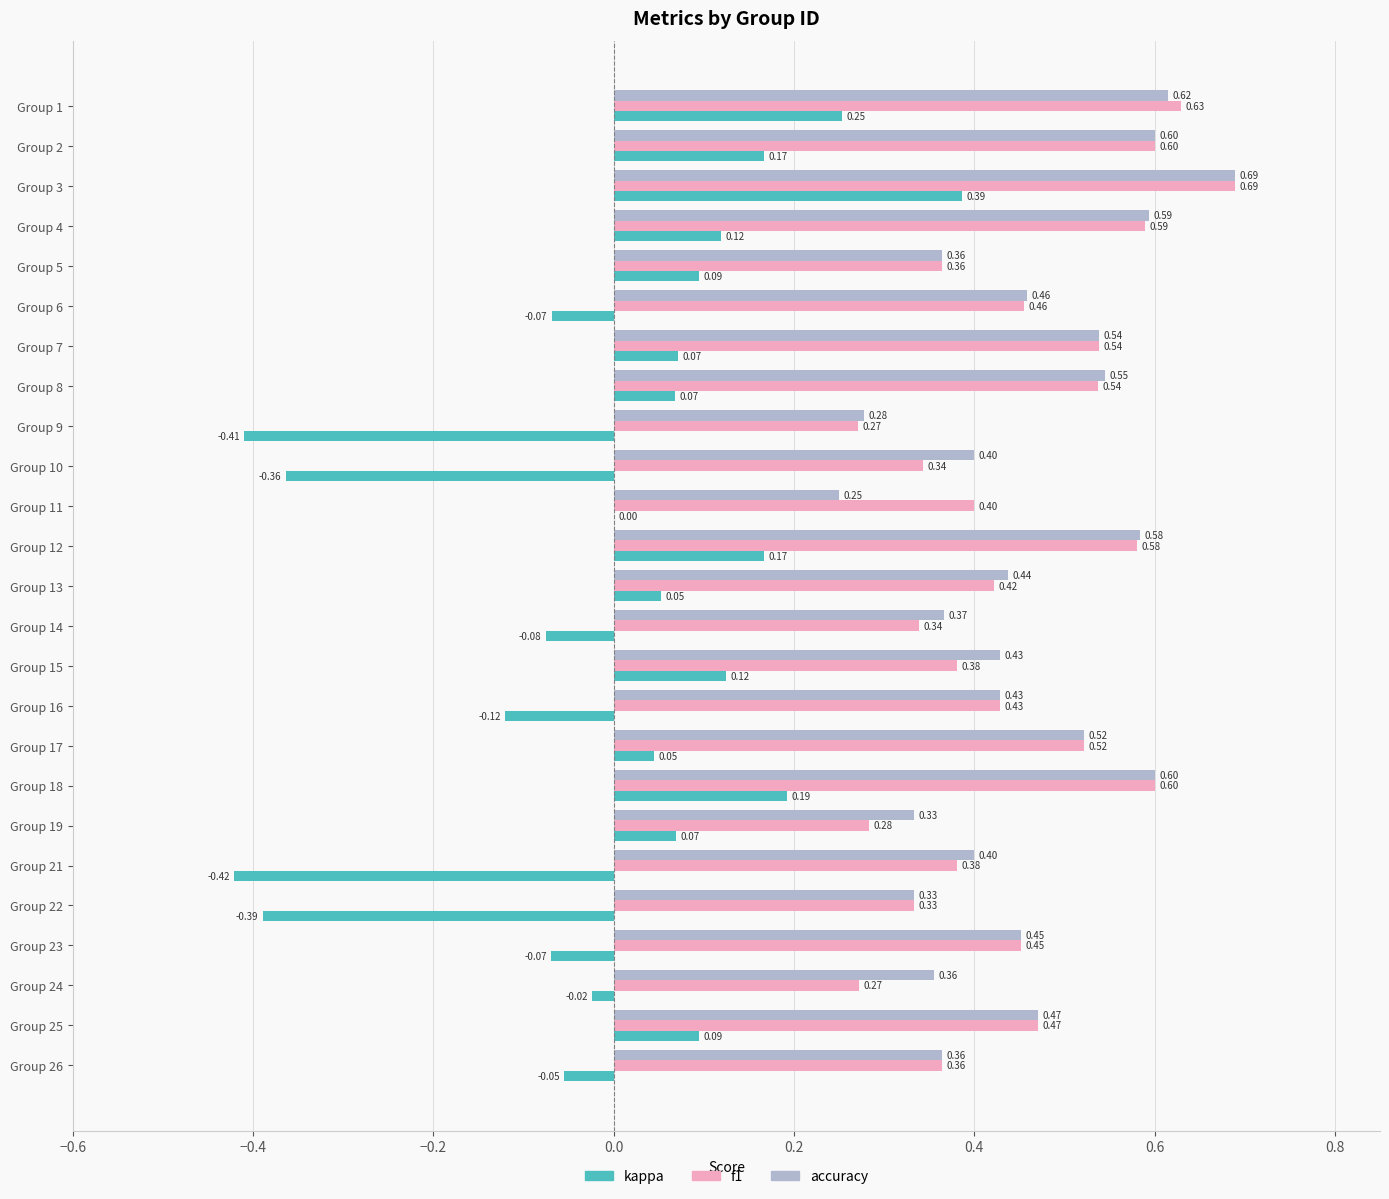

Which series has the largest total across all categories?

accuracy